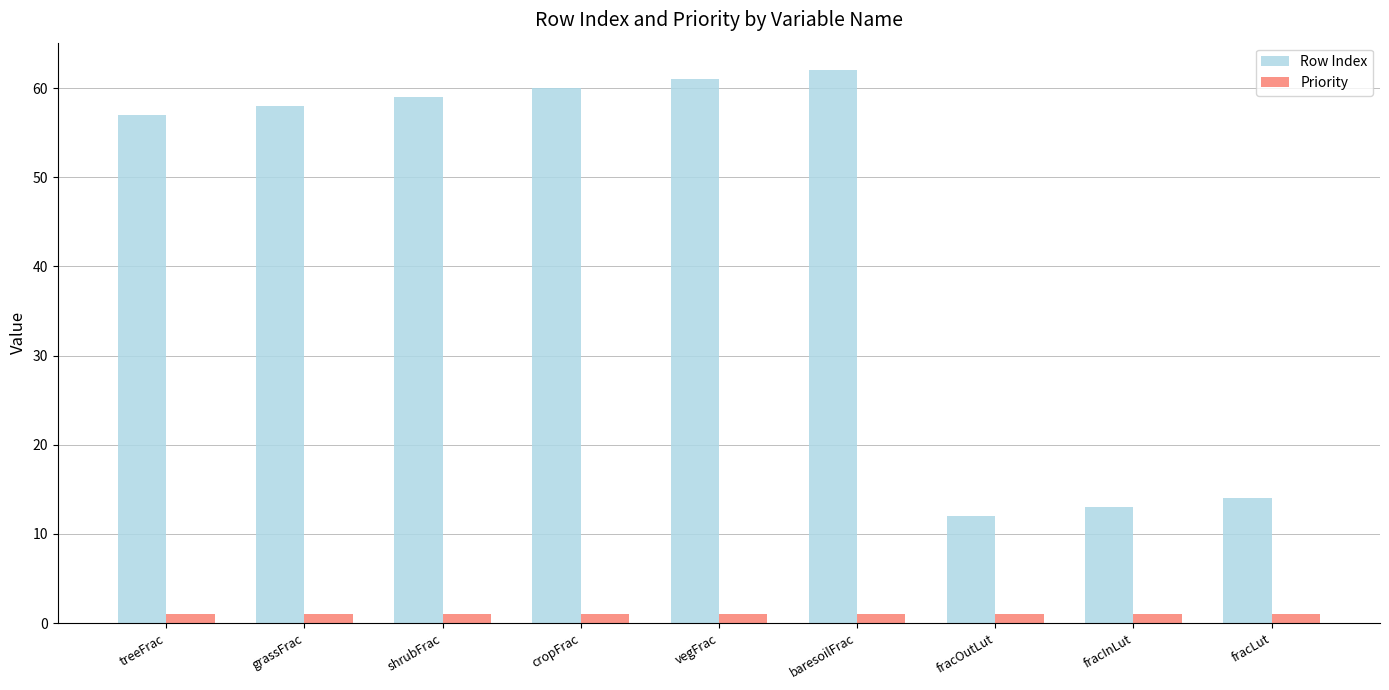

At which label is Row Index closest to 37?

treeFrac